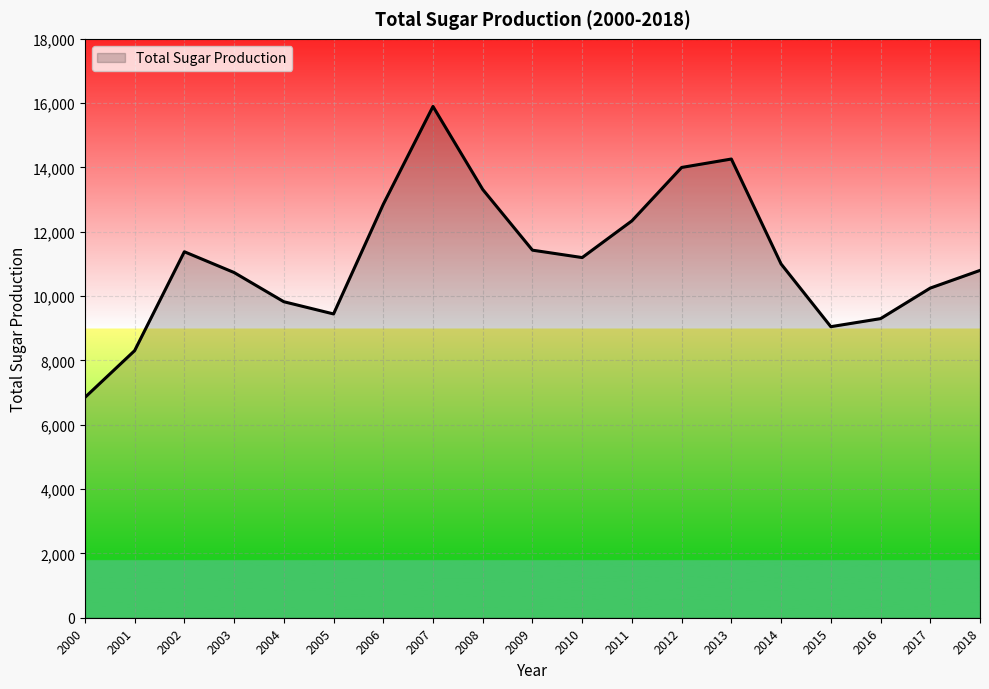

The value at 2003 is 14272. True or false?

False